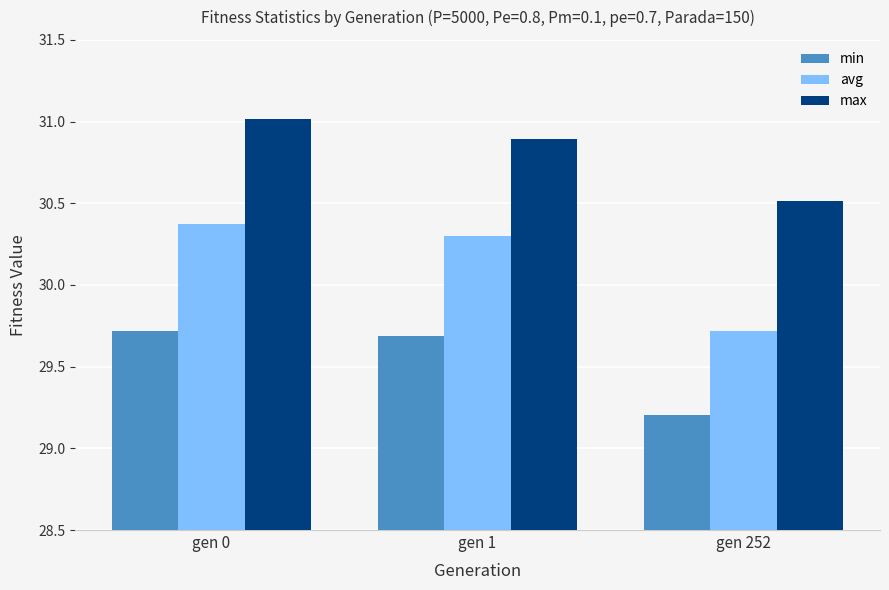

Which label corresponds to the largest value in the chart?

gen 0